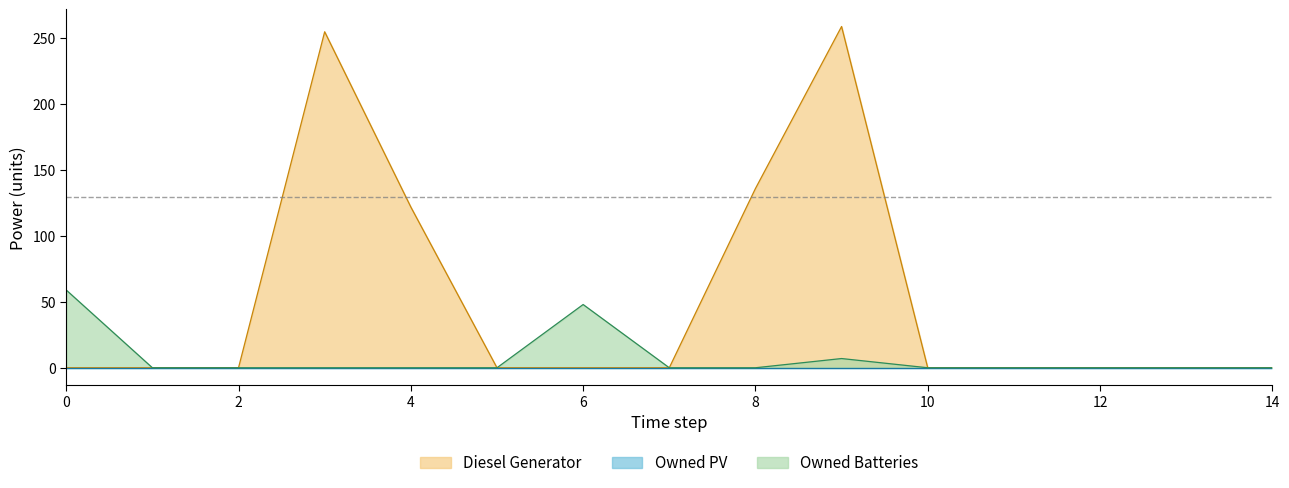

Which has a higher value, 8 or 3?

3